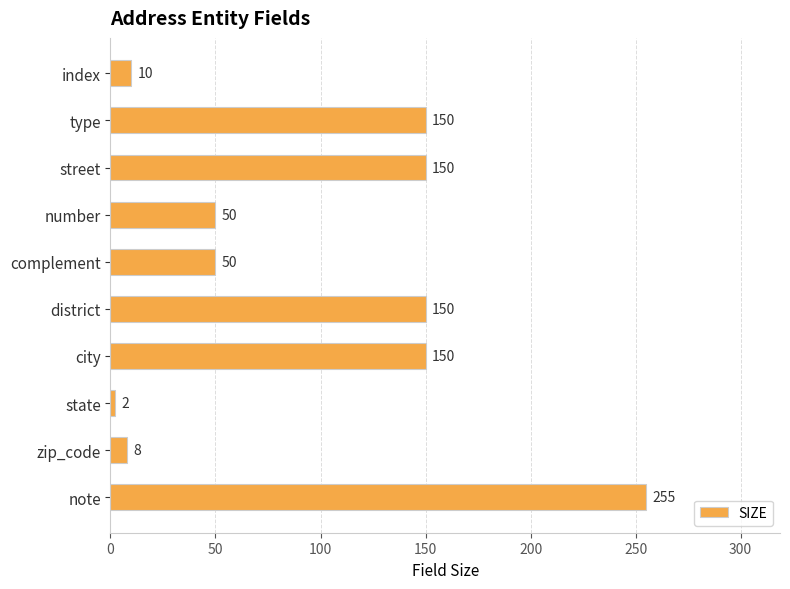

What is the average value?

98